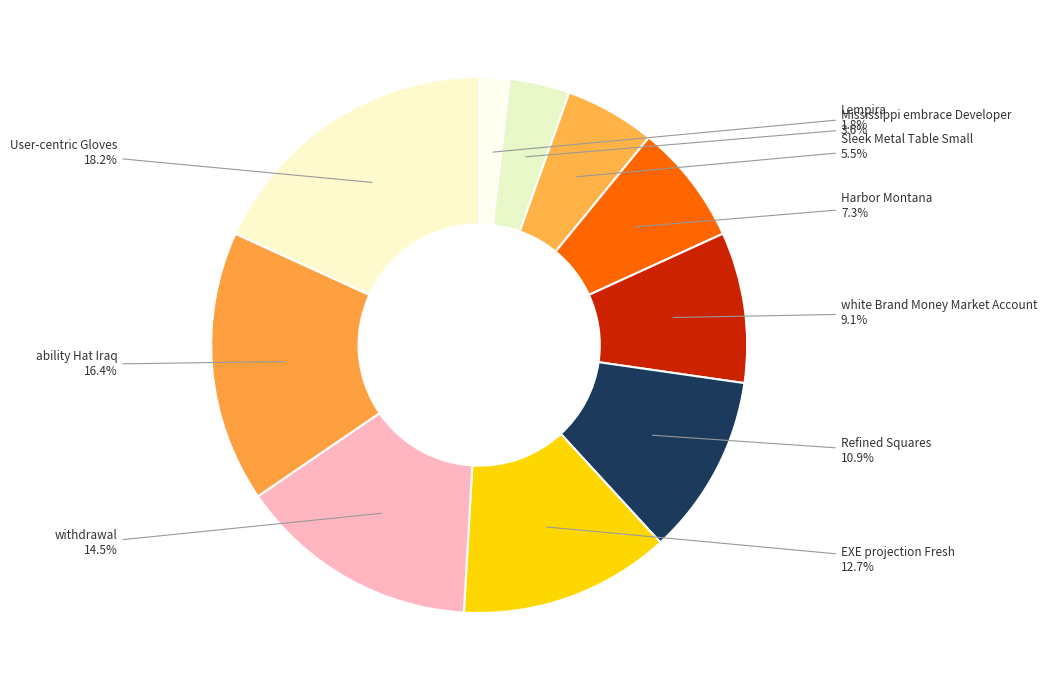

Count the number of slices in the pie.

10